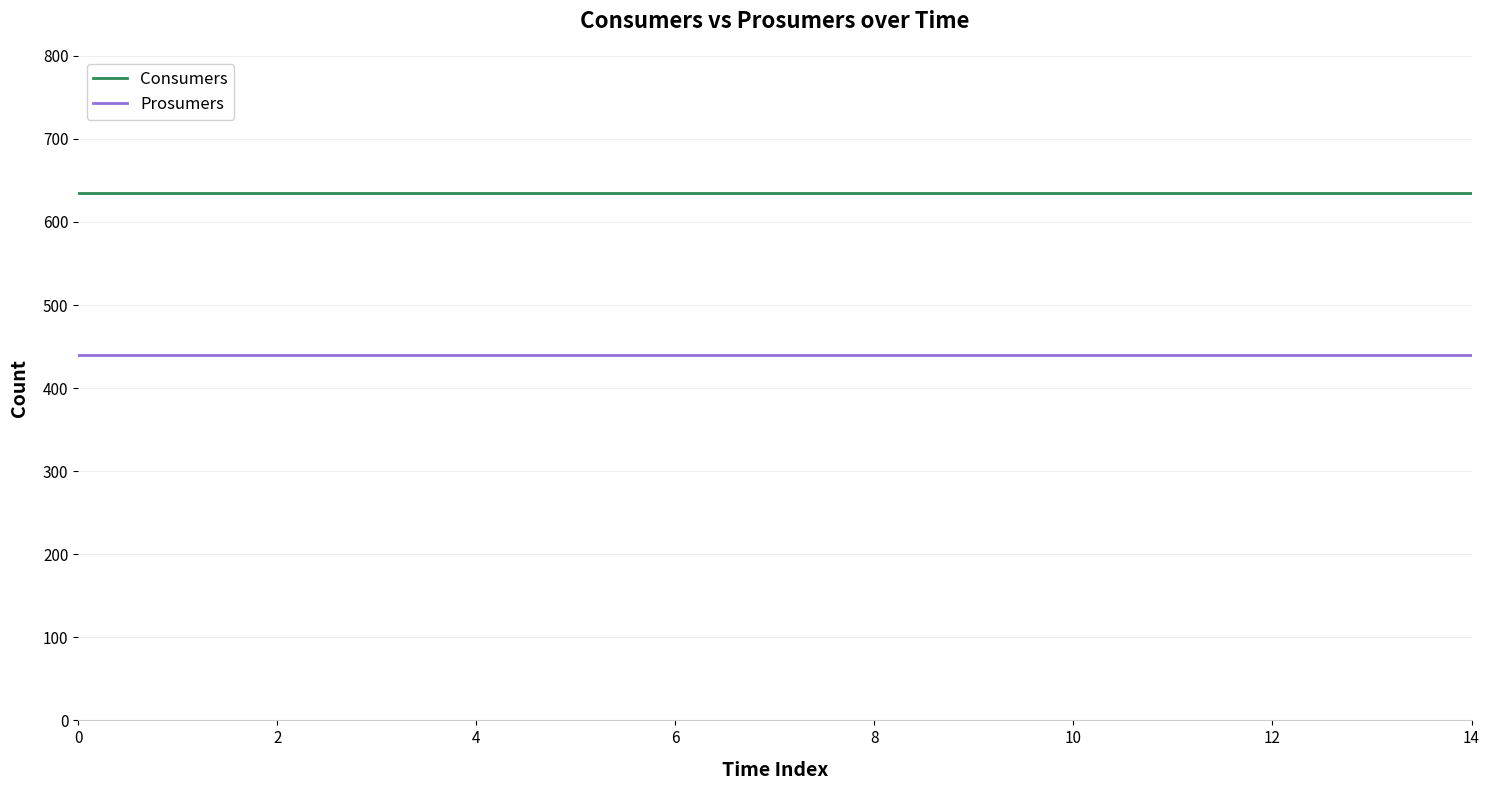

True or false: Consumers and Prosumers intersect in this chart.

False